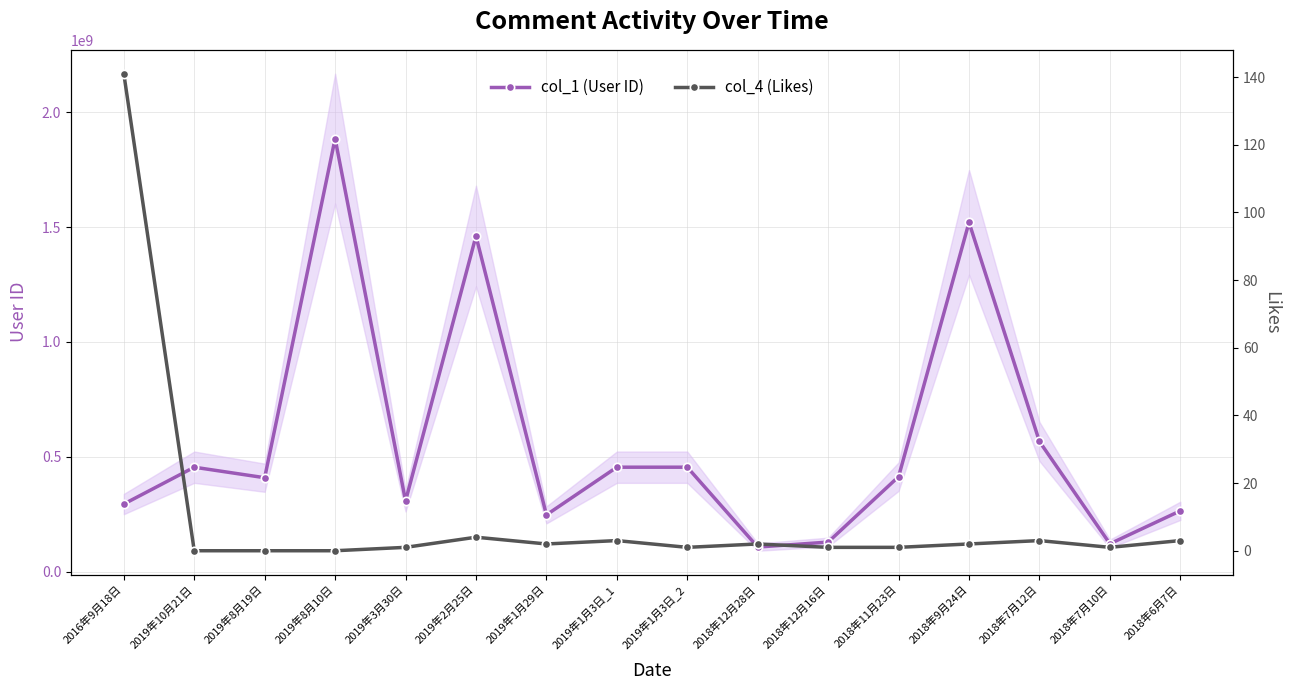

At which category is the sum across all series the highest?

2019年8月10日